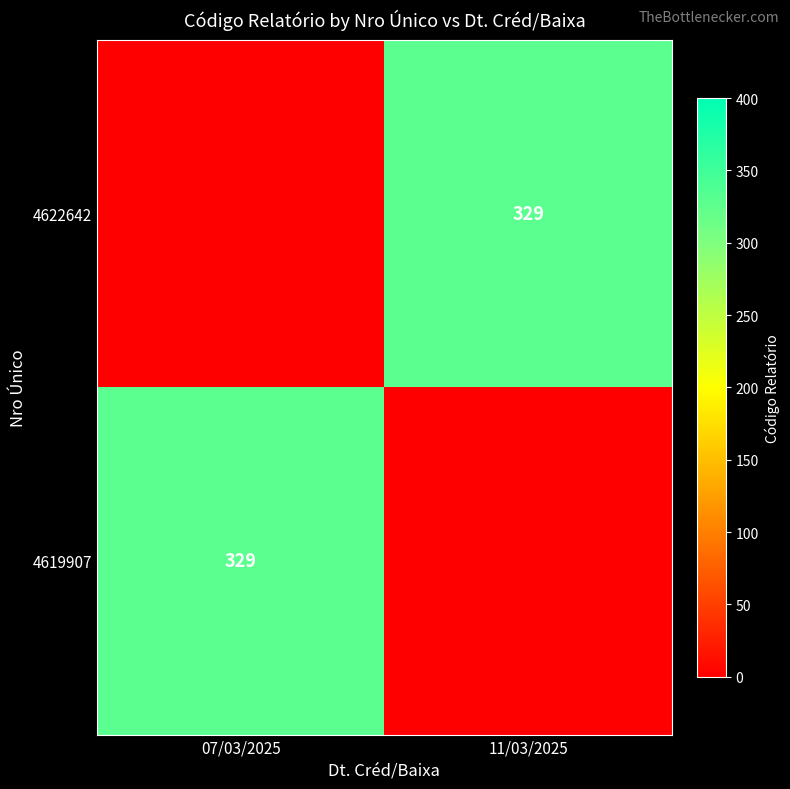

At which category is the sum across all series the highest?

07/03/2025